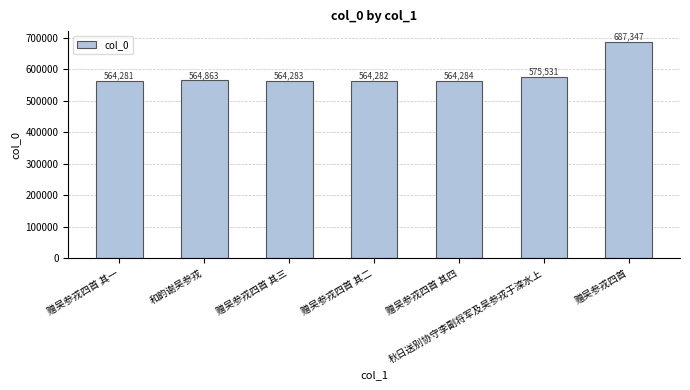

Rank the categories by value from lowest to highest.

赠吴参戎四首 其一, 赠吴参戎四首 其二, 赠吴参戎四首 其三, 赠吴参戎四首 其四, 和韵谢吴参戎, 秋日送别协守李副将军及吴参戎于滦水上, 赠吴参戎四首